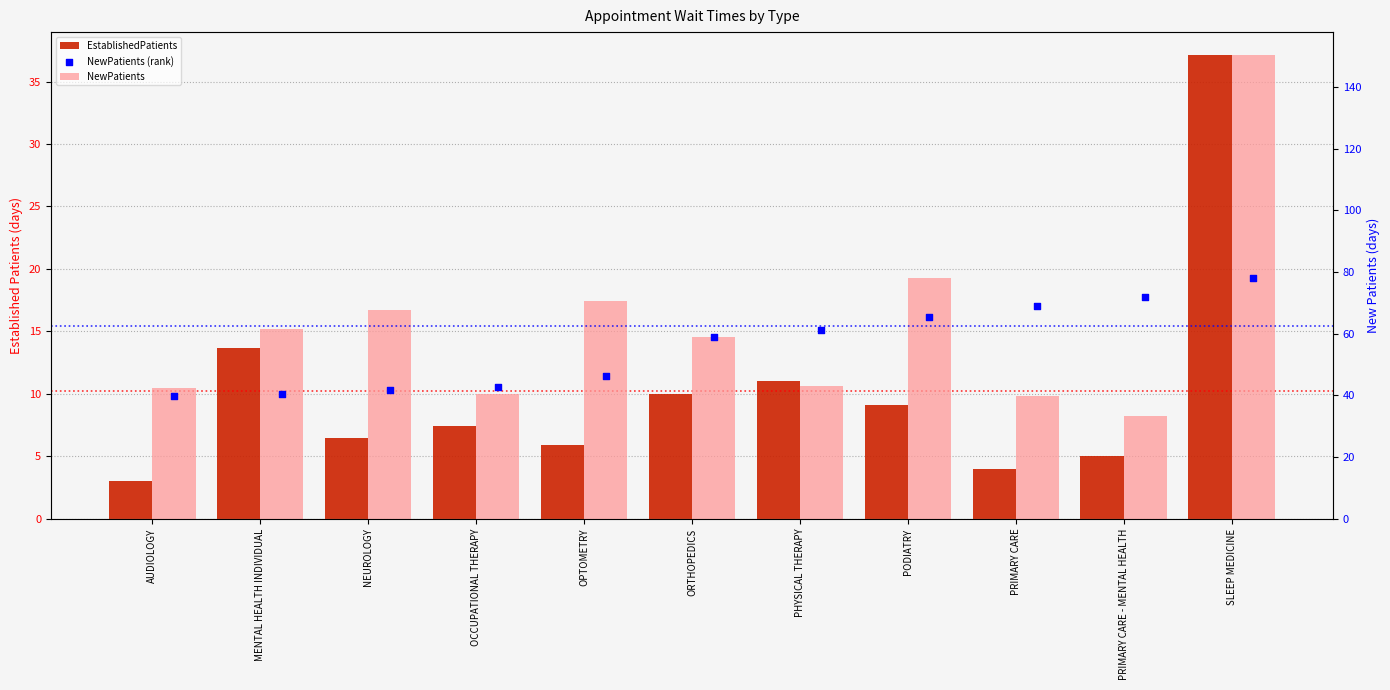

Which series has the largest Y range (max minus min)?

NewPatients